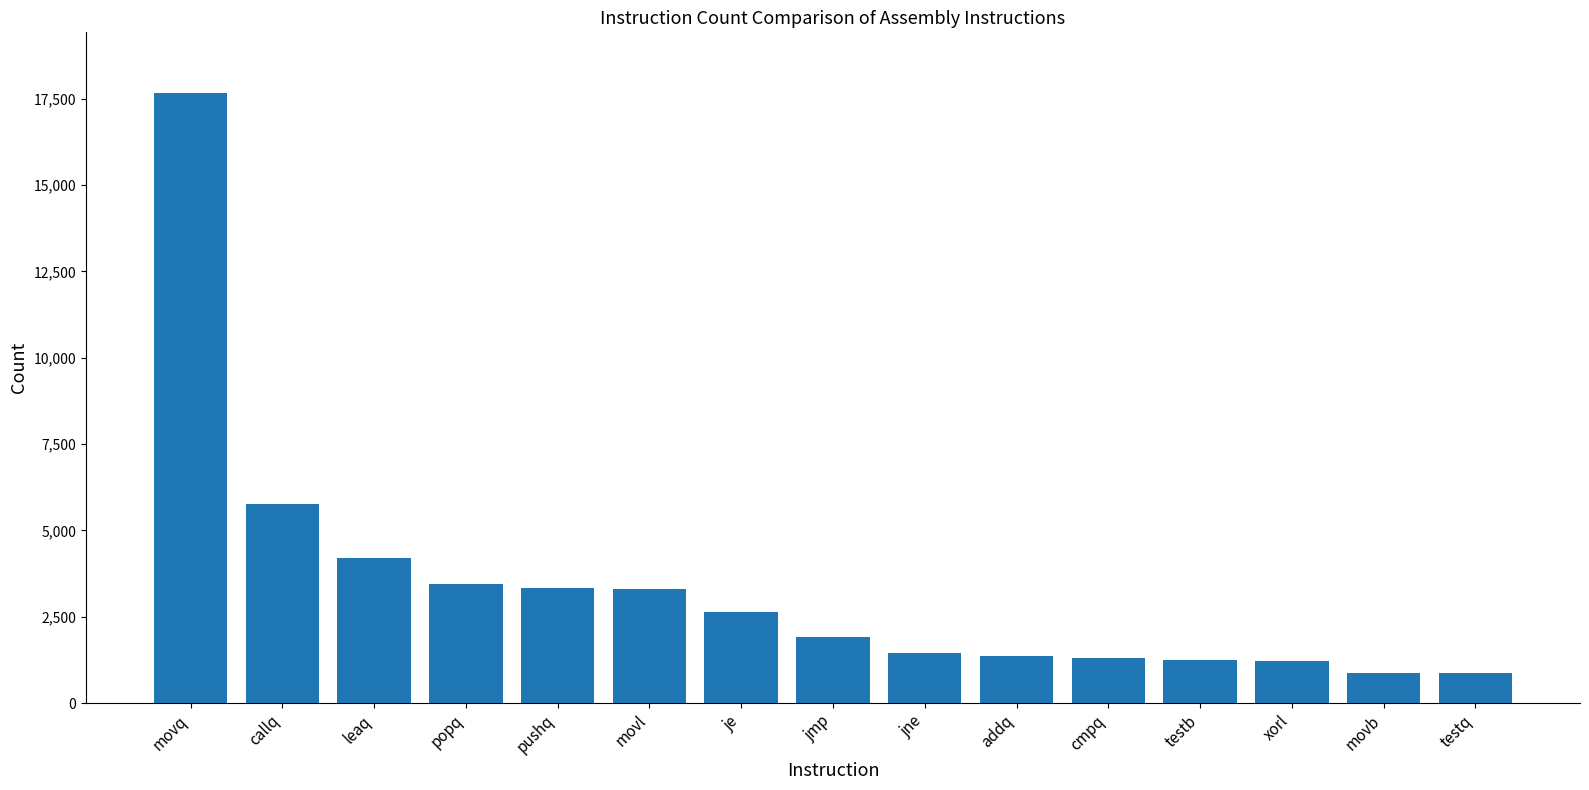

Are the bars horizontal?

No